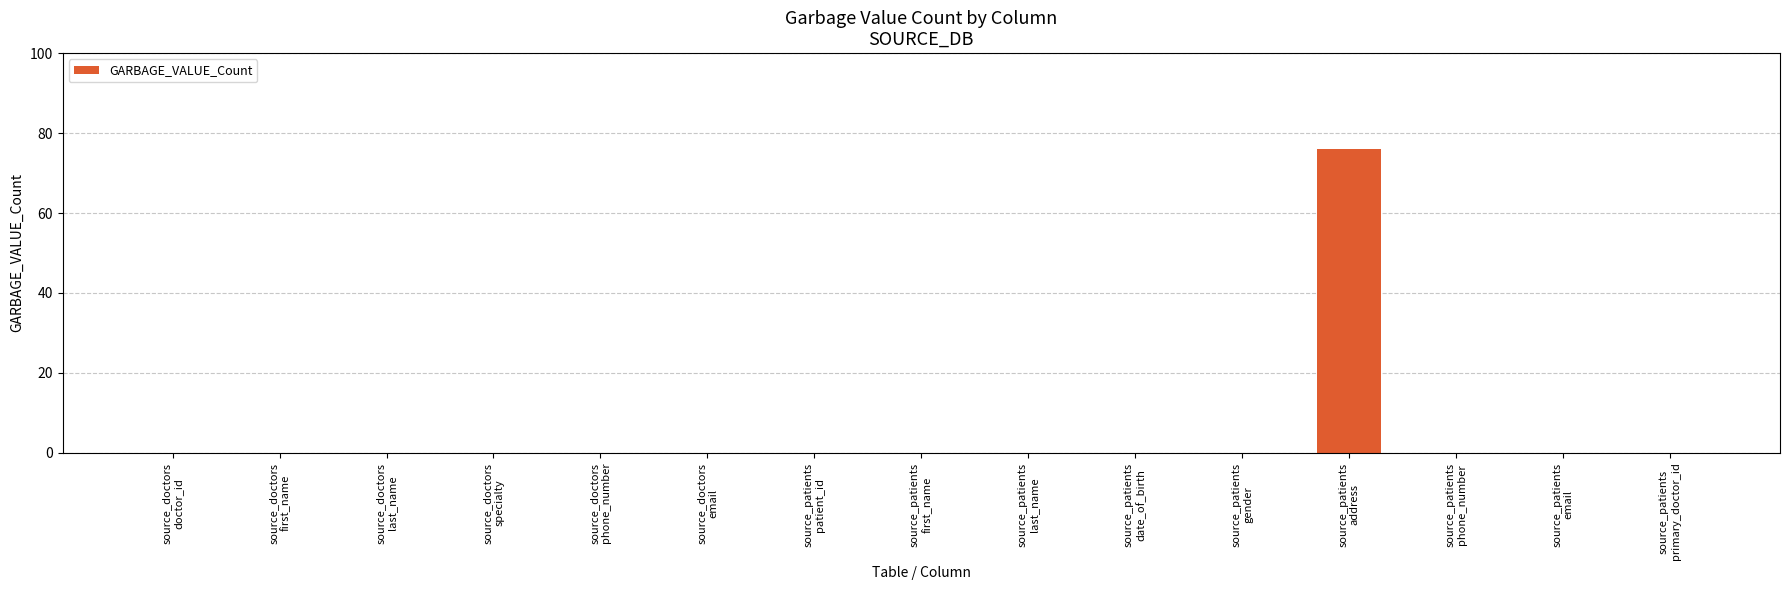

What is the maximum value shown in the chart?

76